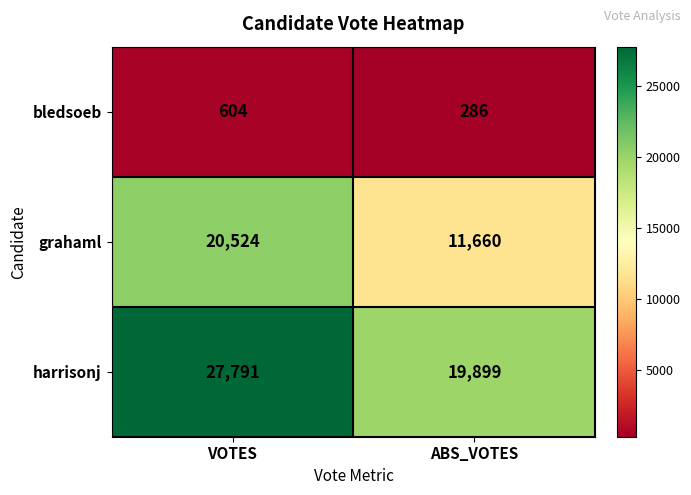

The bledsoeb series shows 492 at ABS_VOTES. True or false?

False